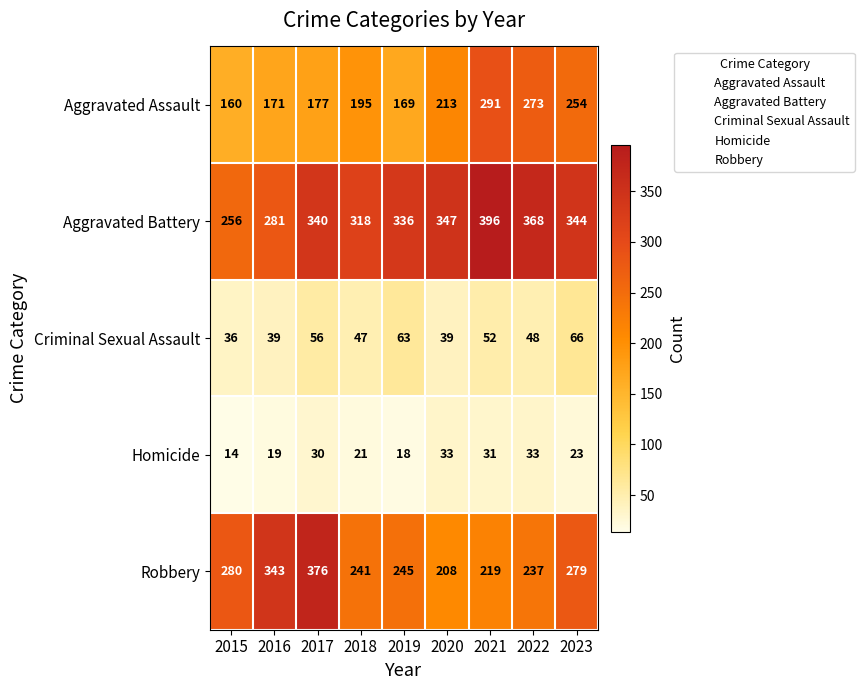

The Criminal Sexual Assault series shows 66 at 2023. True or false?

True